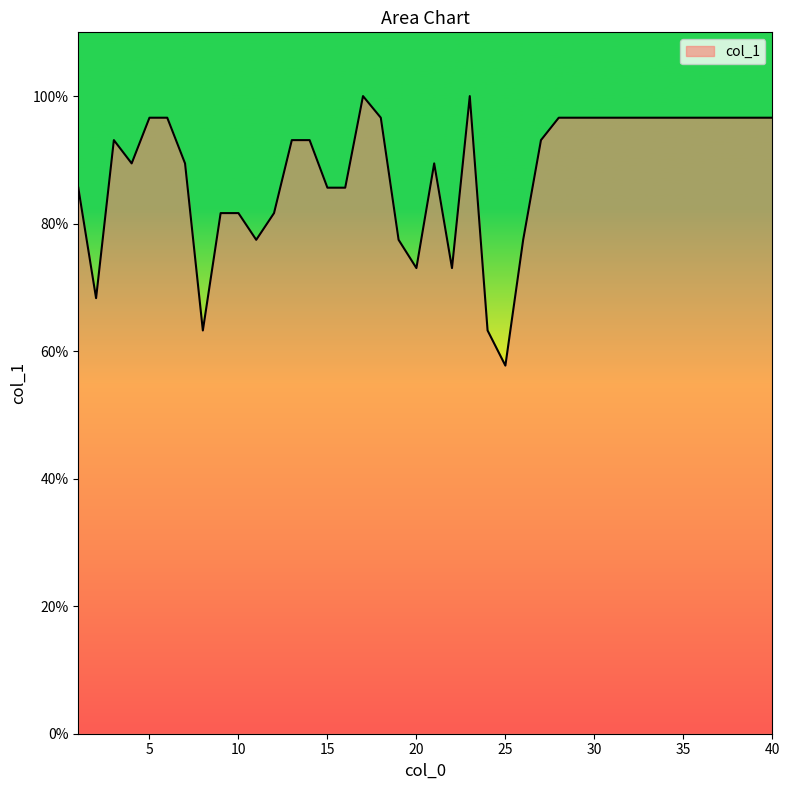

What is the minimum value shown in the chart?

57.7